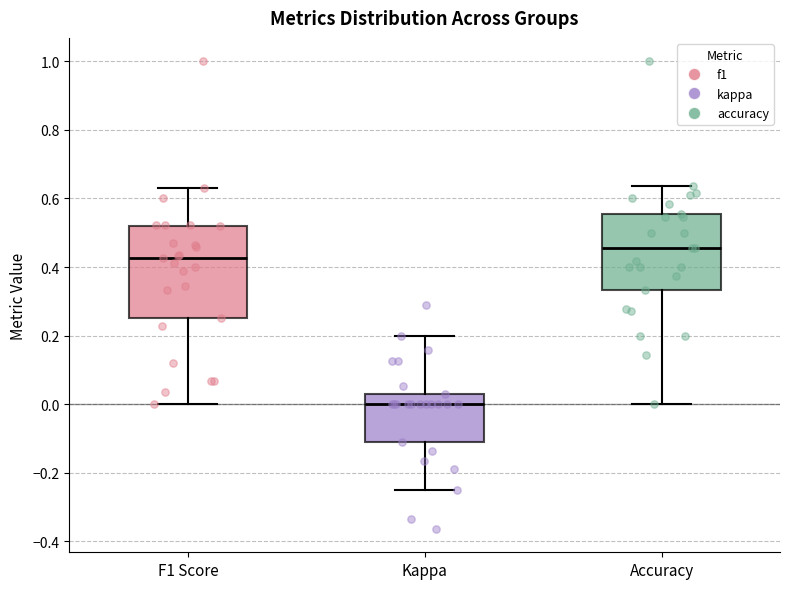

Reading left to right, read every box against the y-axis: the position of its median line, the range the box covers, and the ends of its whiskers. The values are not printed on the chart, so give them approximately, as read against the axis.

F1 Score: median 0.42, box 0.26 to 0.52, whiskers 0.00 to 0.64
Kappa: median 0.00, box -0.12 to 0.02, whiskers -0.24 to 0.20
Accuracy: median 0.46, box 0.34 to 0.56, whiskers 0.00 to 0.64